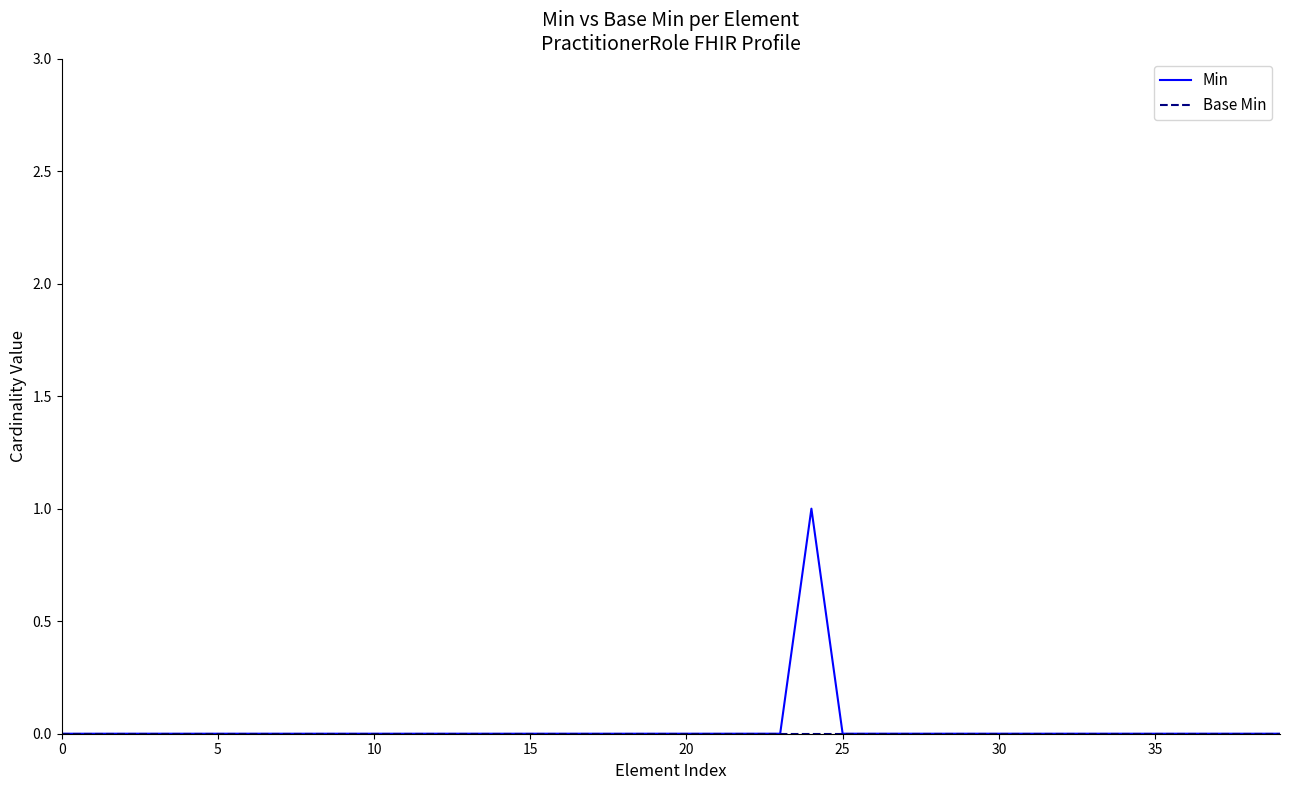

Which series has the widest spread of values?

Min